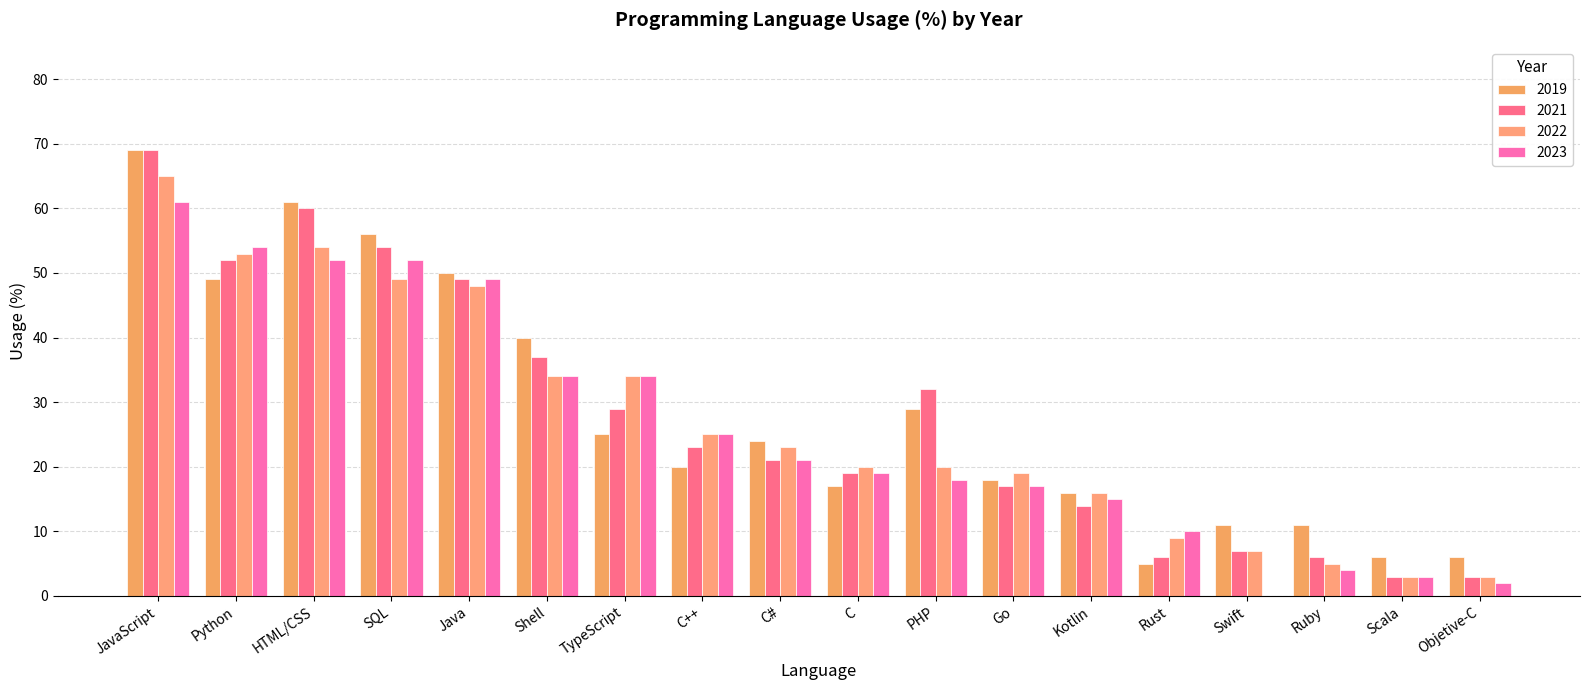

Which has a higher value, C++ or SQL?

SQL